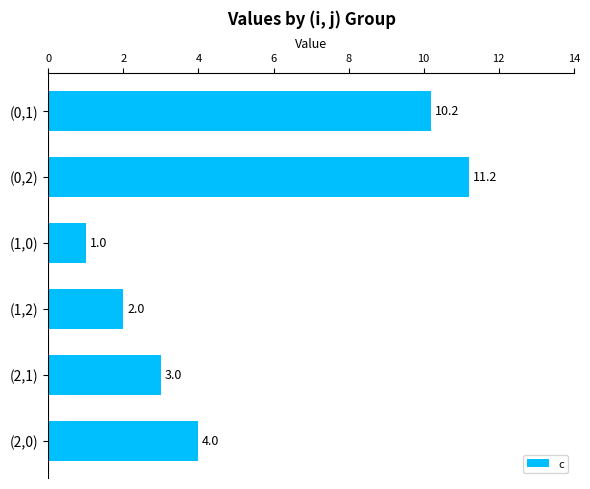

What is the label of the 6th bar from the top?

(2,0)